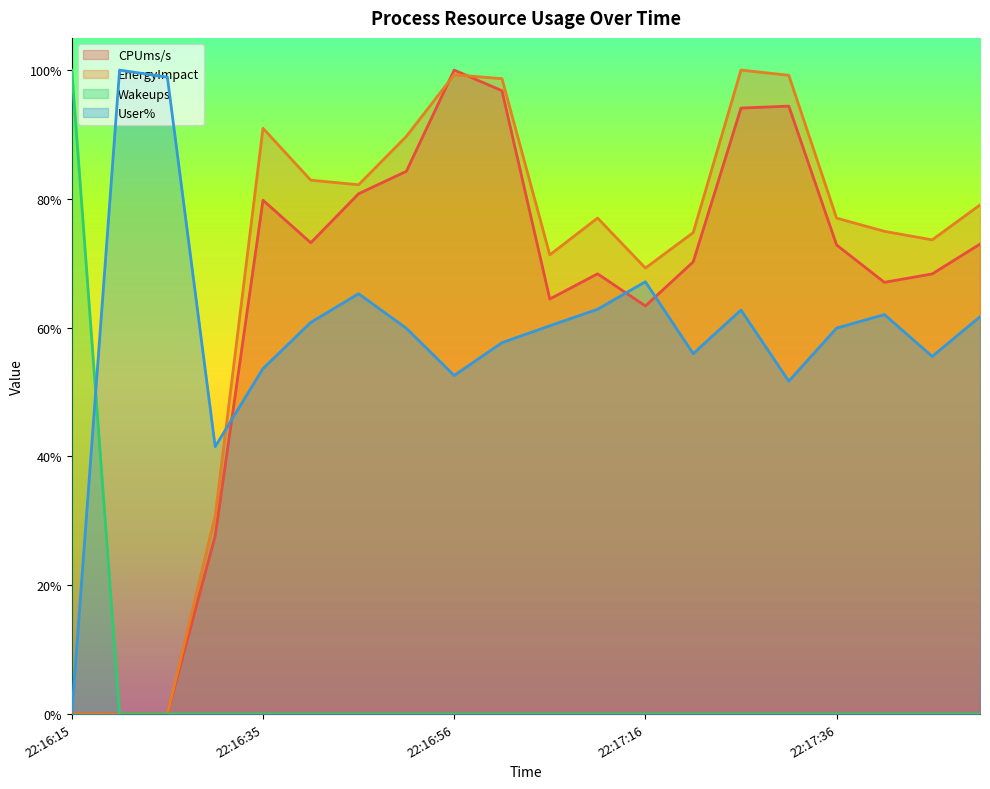

How many series are shown in this chart?

4